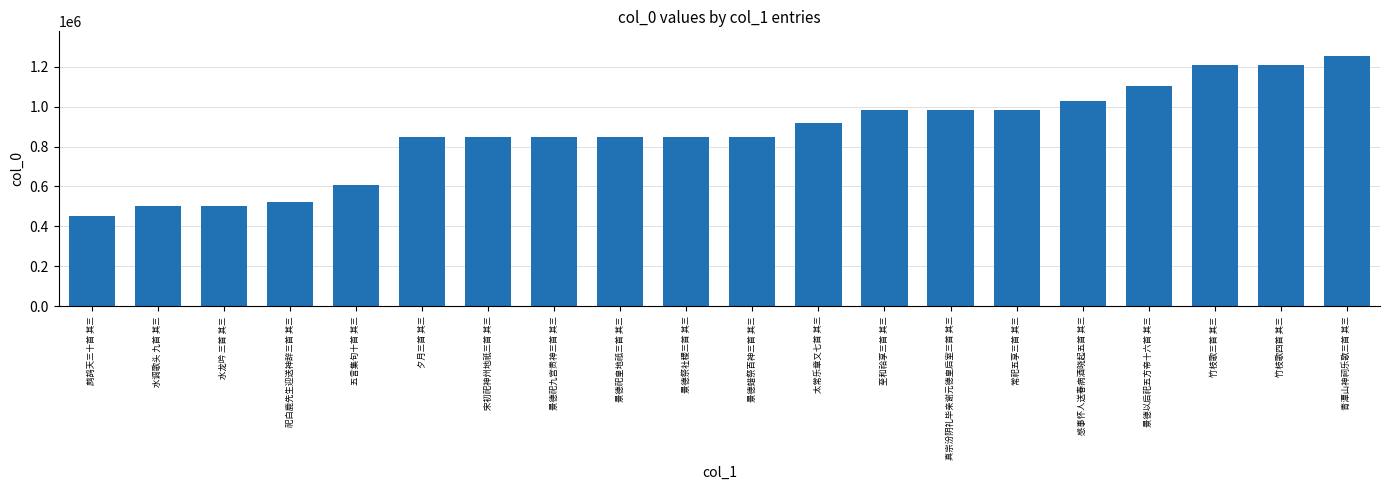

What is the label of the 16th bar from the right?

五言集句十首 其三